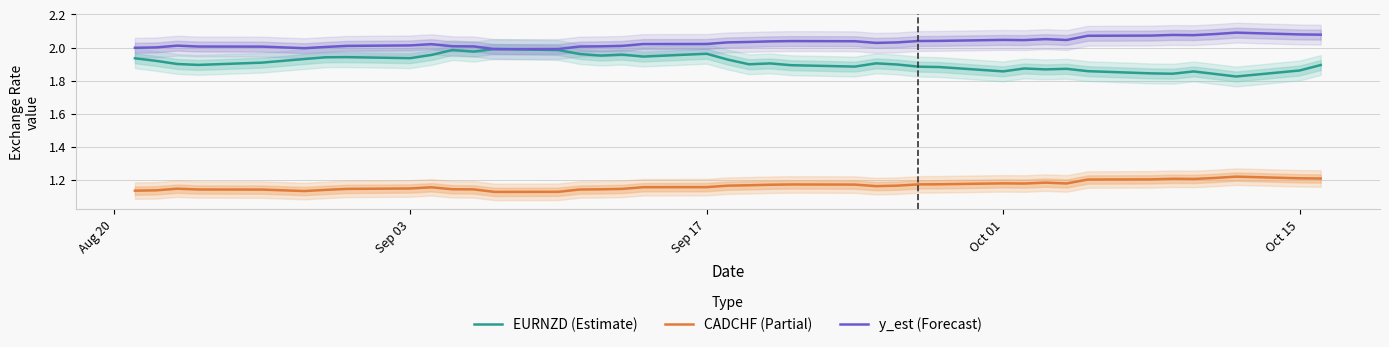

The EURNZD (Estimate) series shows 3.3 at Oct 01. True or false?

False